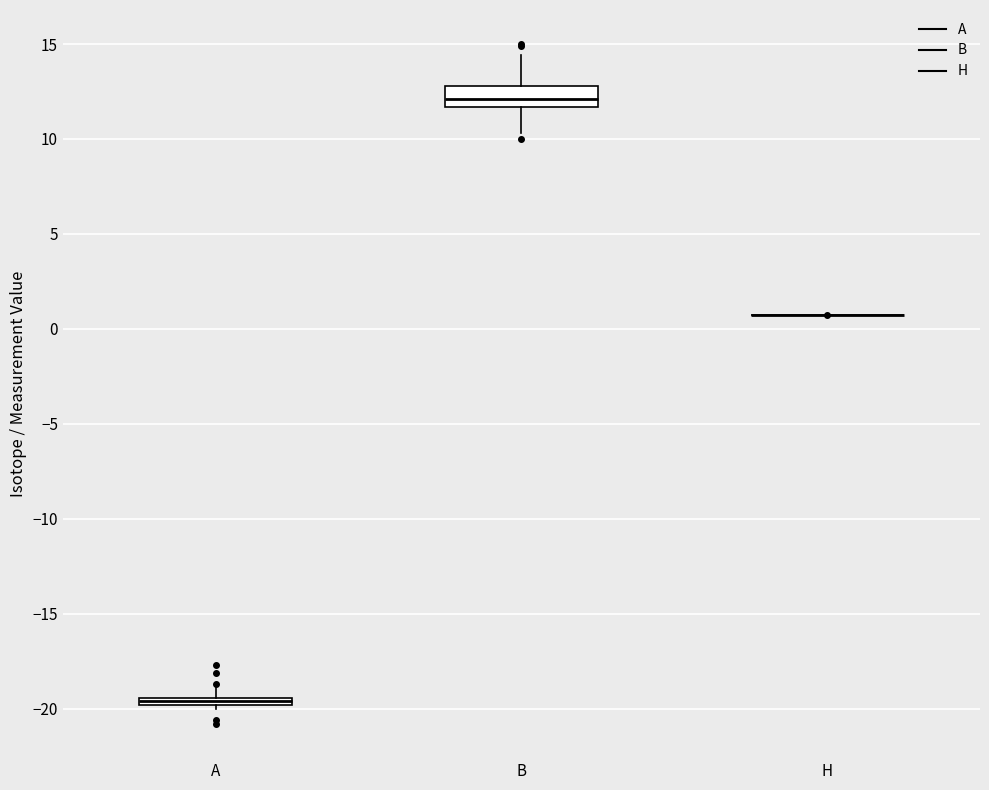

Which box is the tallest, from its lower edge to its upper edge?

B